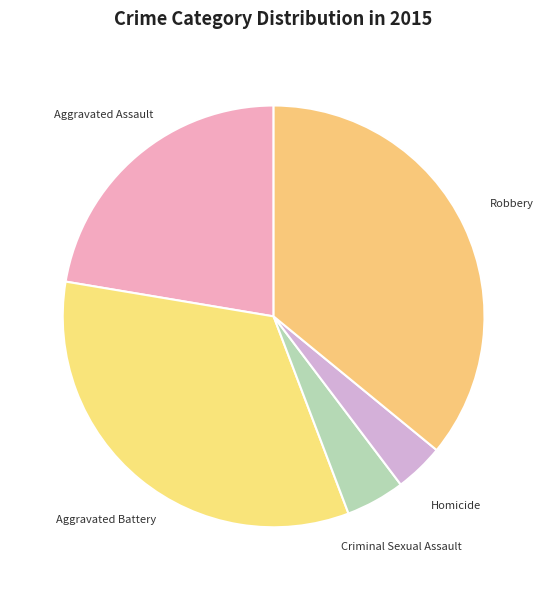

Does Aggravated Assault represent more than half of the total?

No